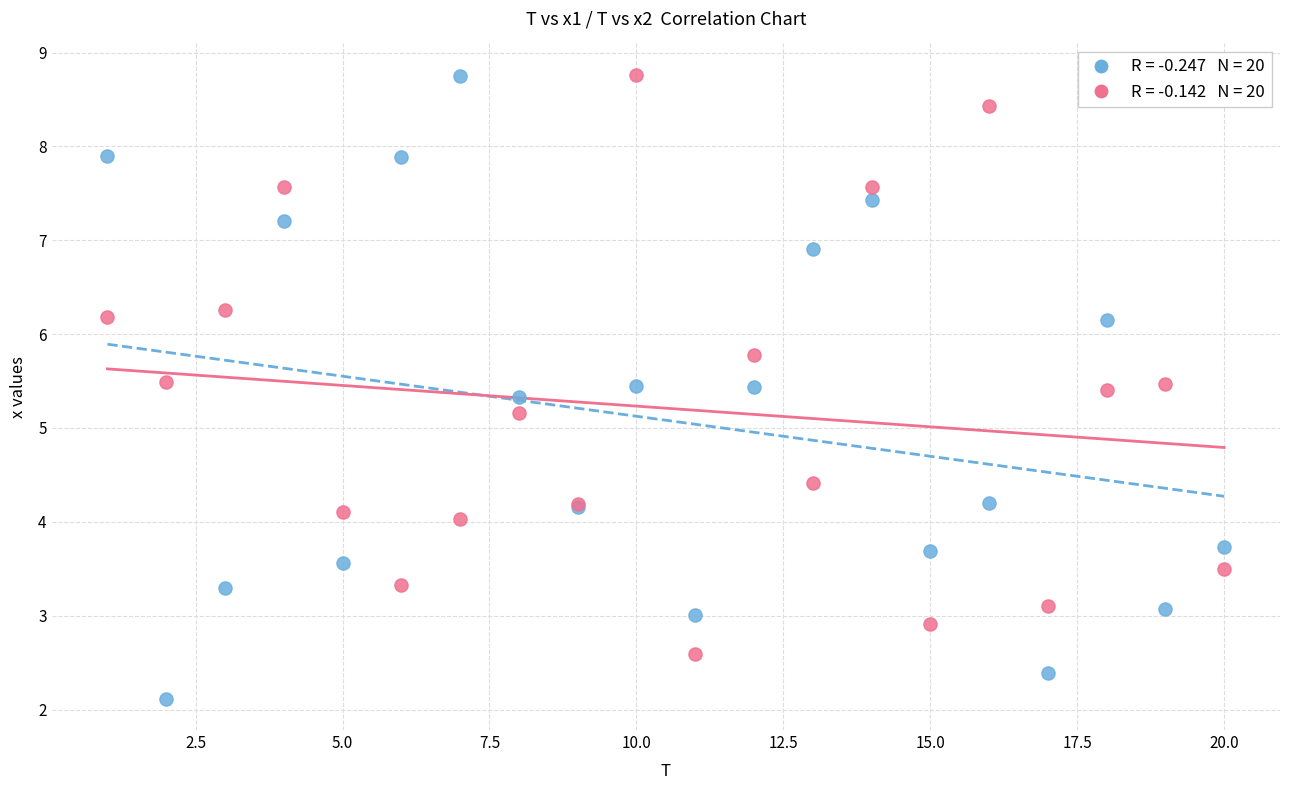

Across all series, what Y value is closest to 5?

5.2